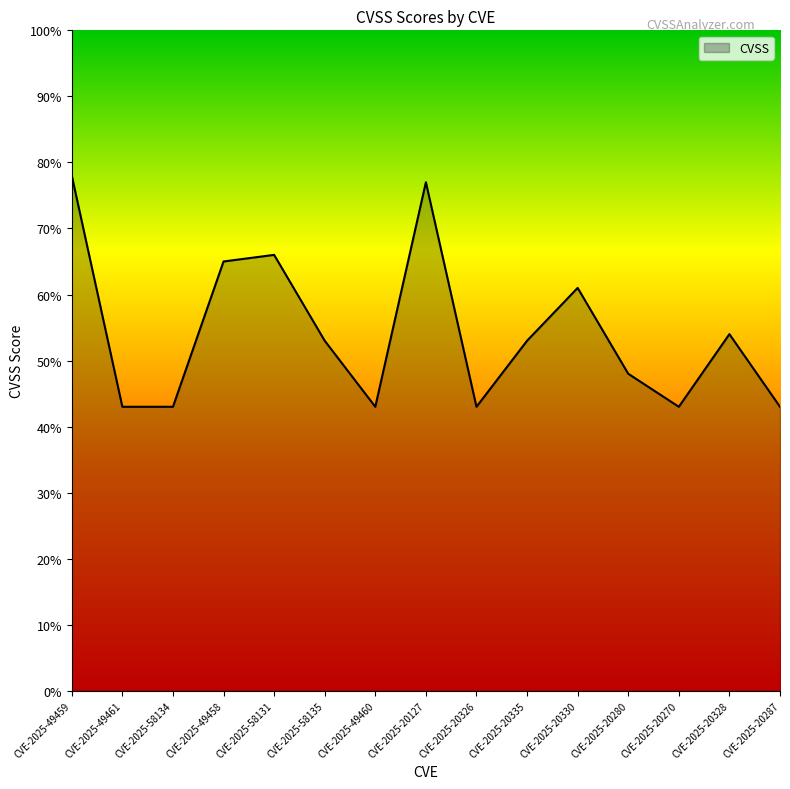

Does the chart have visible grid lines?

No